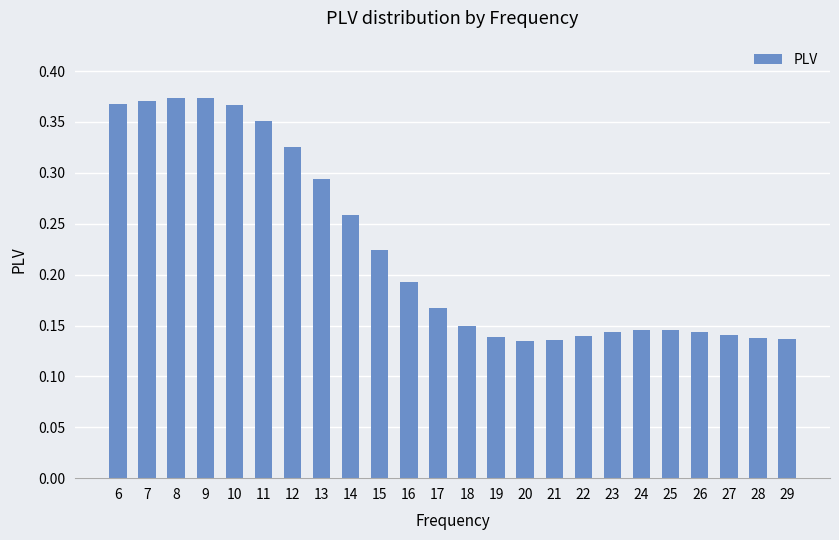

True or false: the data shows 0.2 at 25.

False